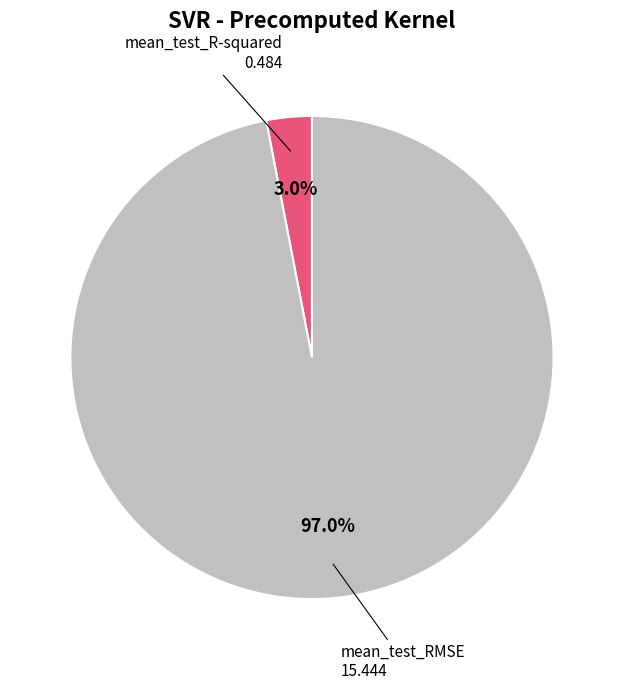

Does any single category account for the majority?

Yes